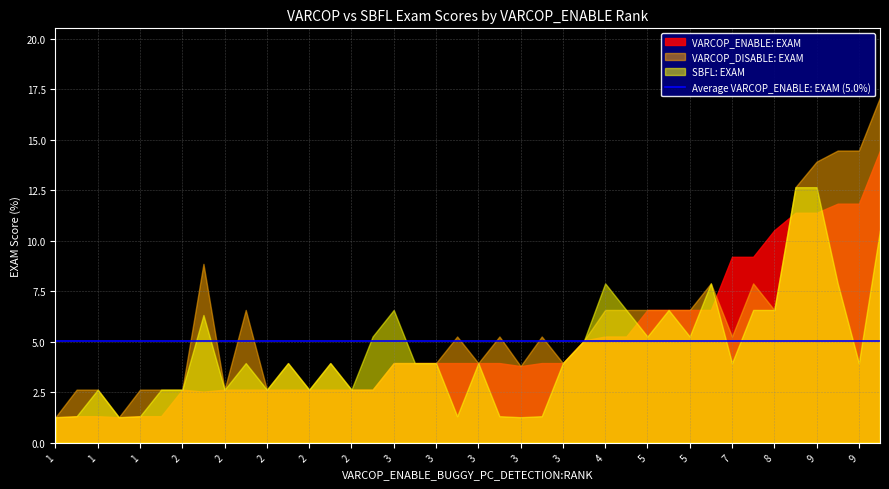

Which series has the largest range (max minus min)?

VARCOP_DISABLE: EXAM